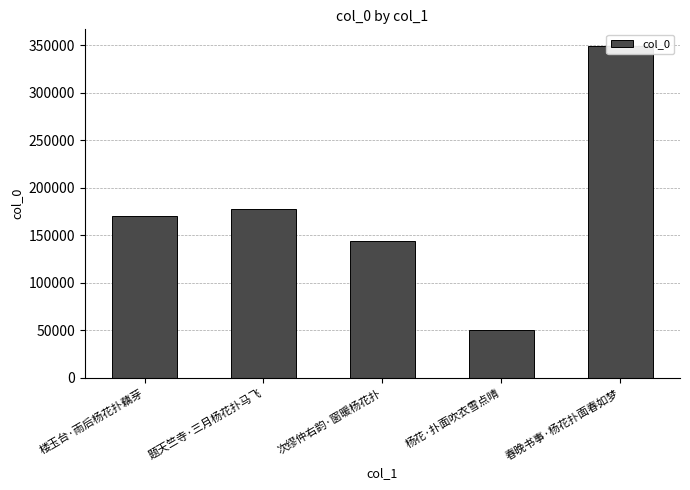

What is the smallest value displayed?

50716